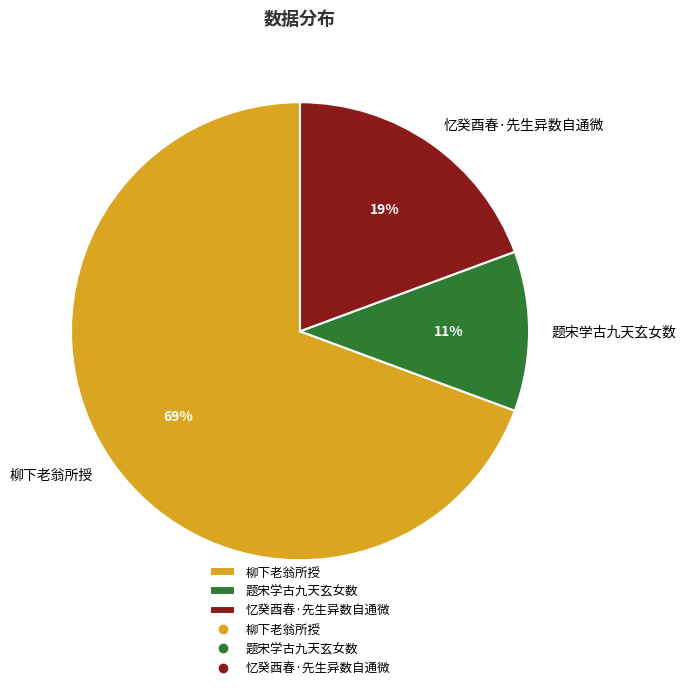

What percentage is the 忆癸酉春·先生异数自通微 slice, to the nearest percent?

19%